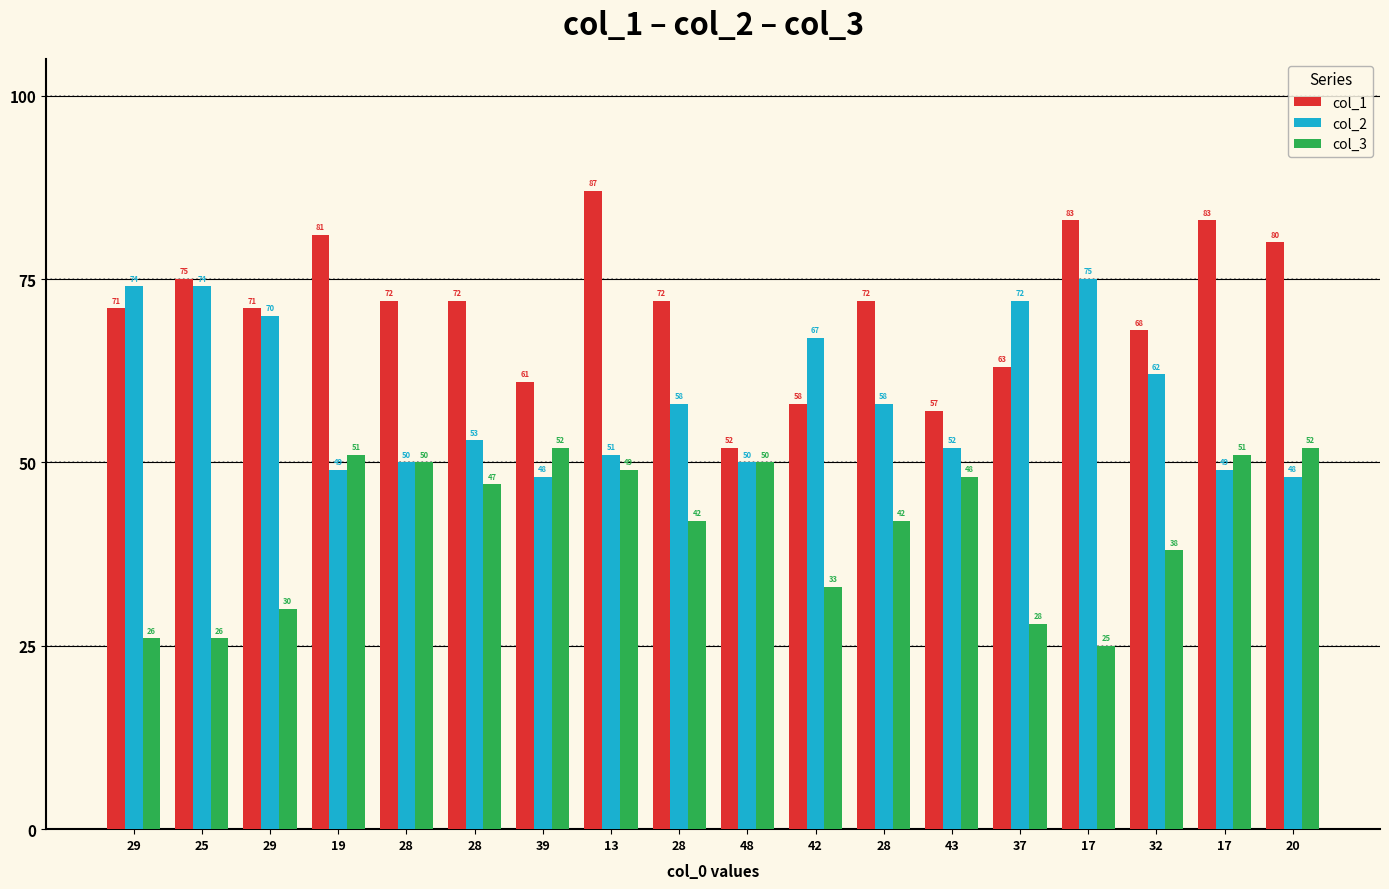

What are all the series names shown in the legend?

col_1, col_2, col_3